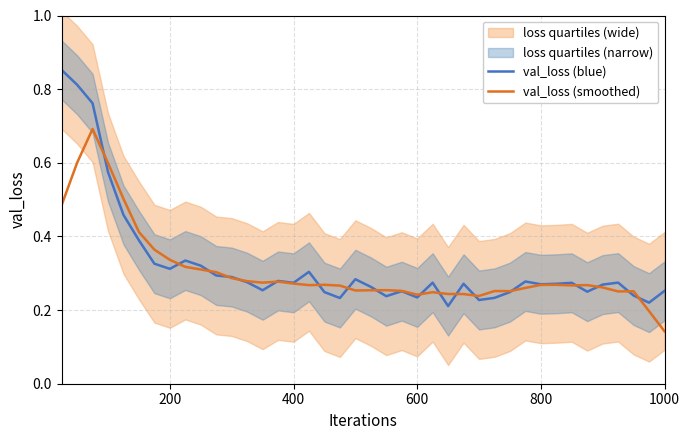

At which label is val_loss (smoothed) closest to 0?

1000